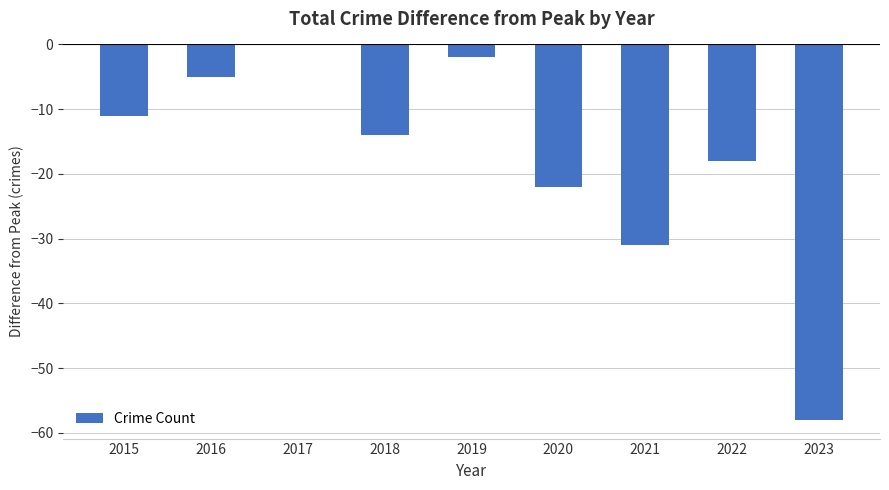

The chart shows a value of -22 at 2020. True or false?

True